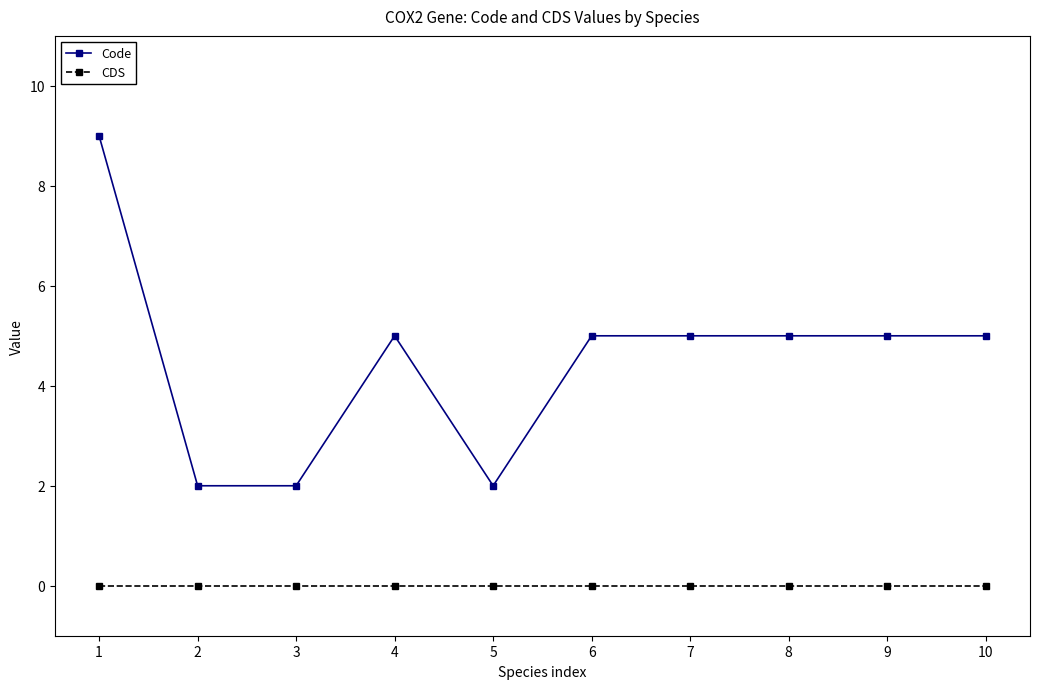

Count the Code values in the range 2 to 5.

9